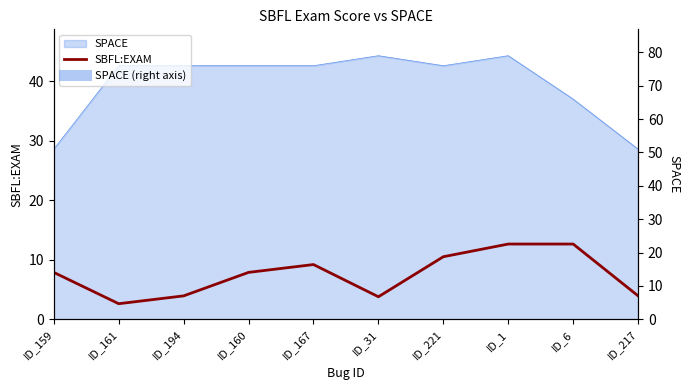

What is the label of the 8th point from the right?

ID_194